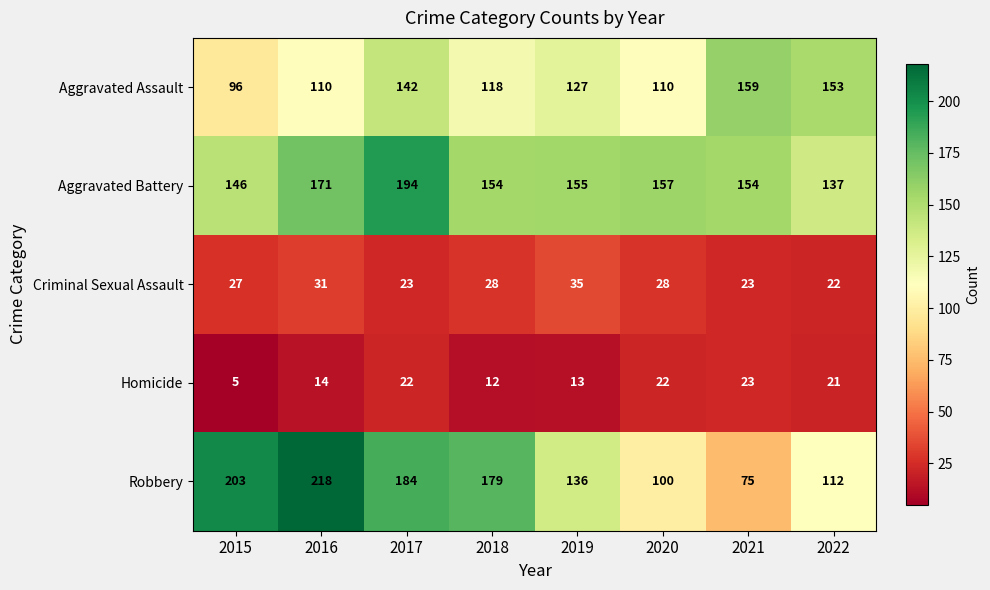

What is the total value across all series at 2020?

417